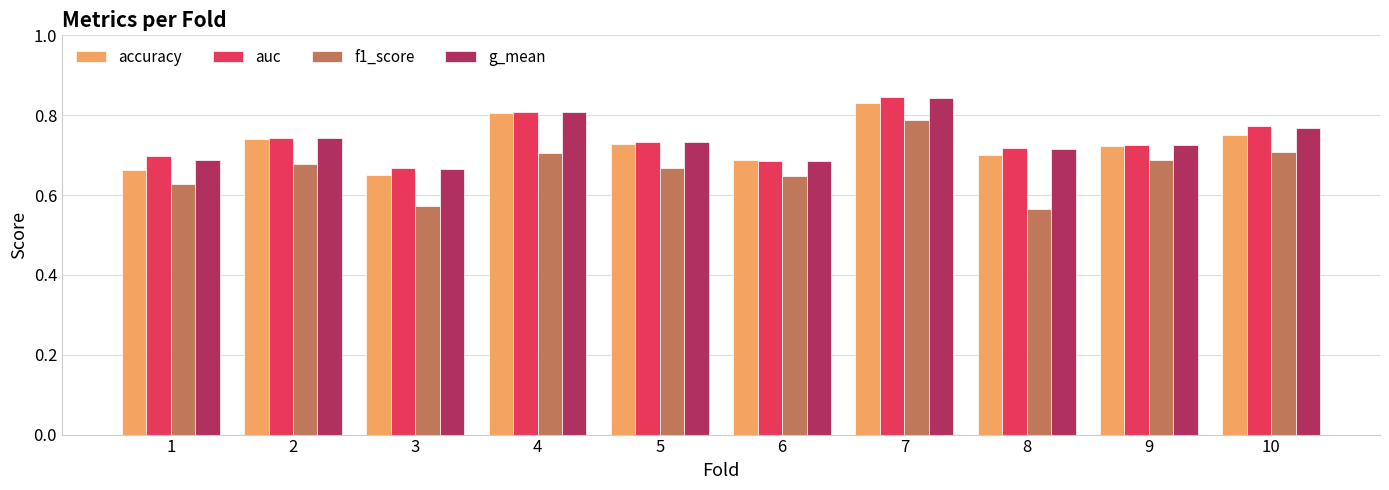

How many data points does each series have?

10